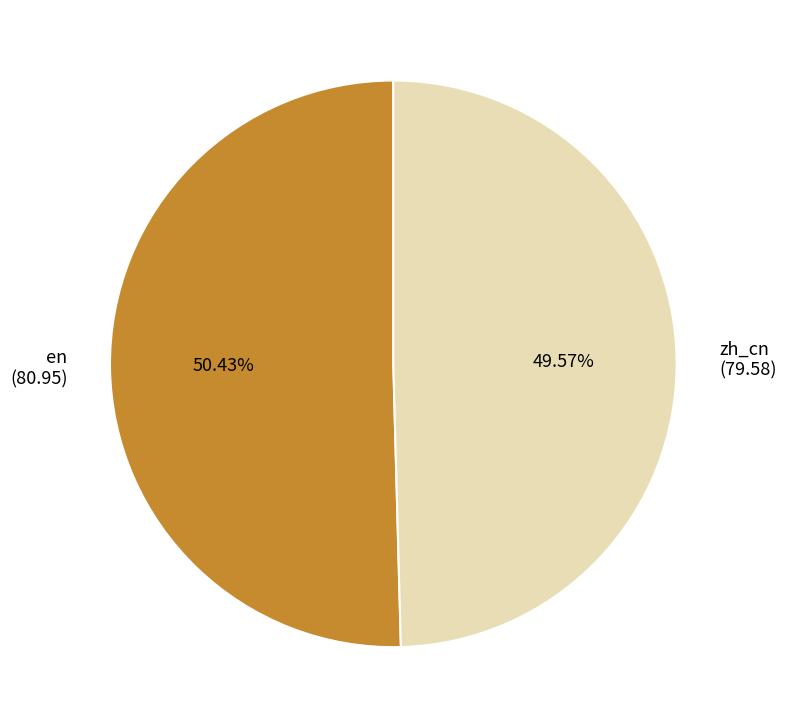

To the nearest percent, what is the difference between the en and zh_cn slice percentages?

1%